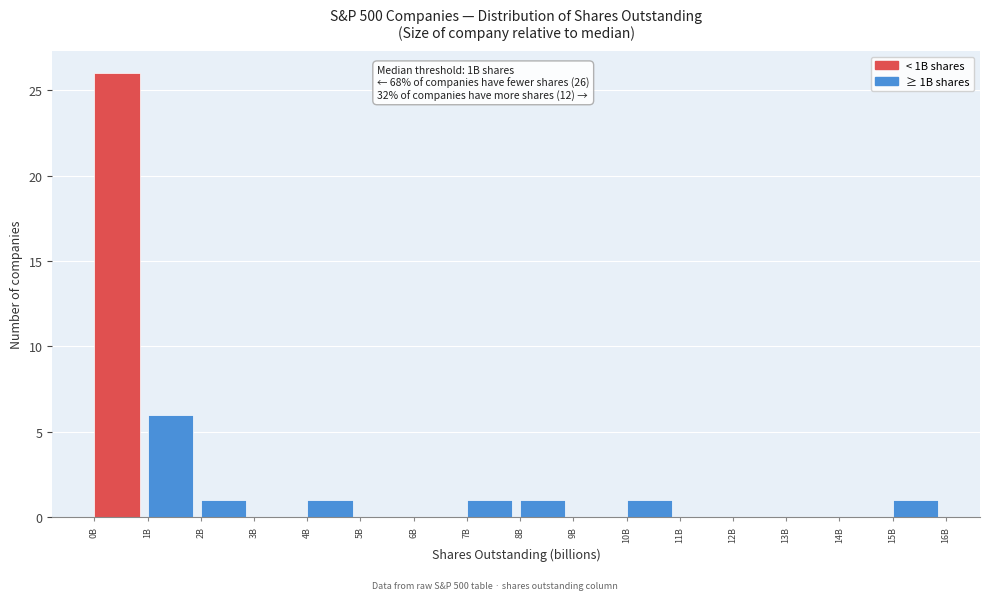

Reading left to right, transcribe all the data shown in this chart.

0B=26	1B=6	2B=1	3B=0	4B=1	5B=0	6B=0	7B=1	8B=1	9B=0	10B=1	11B=0	12B=0	13B=0	14B=0	15B=1